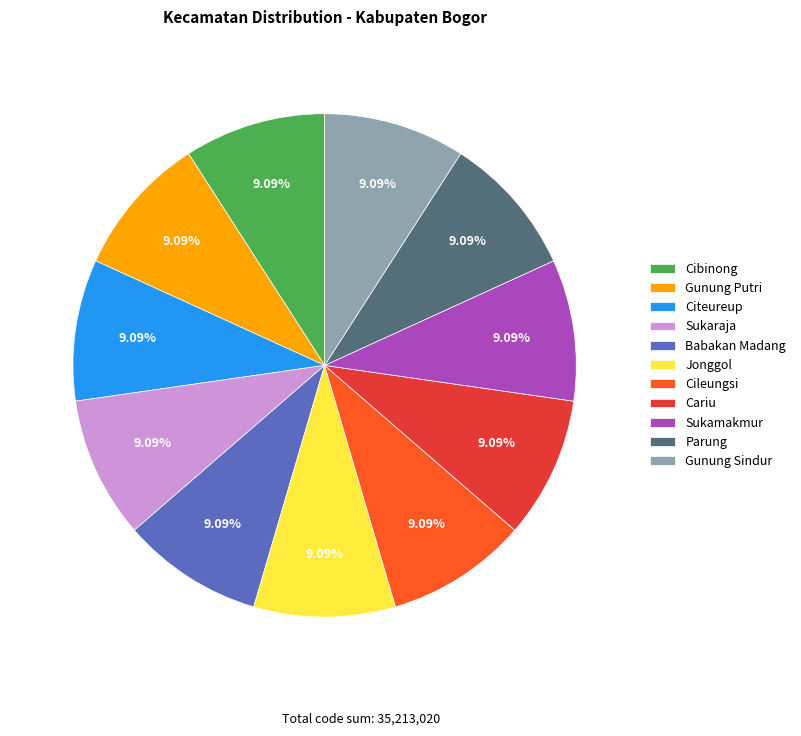

Does any single category account for the majority?

No